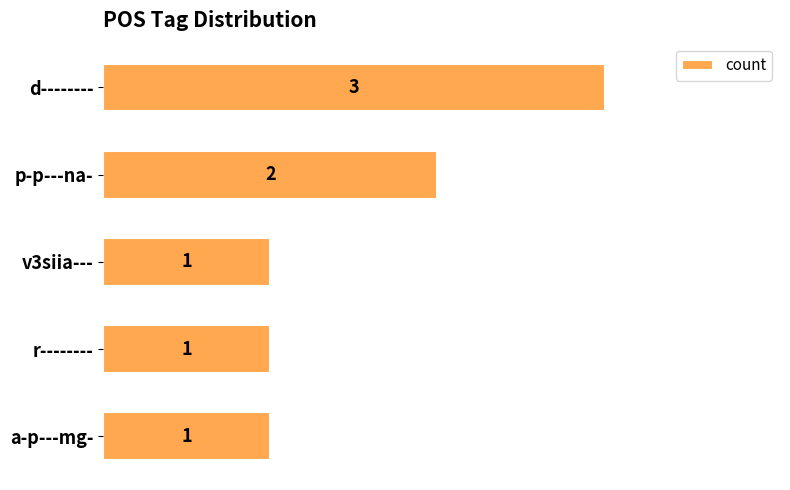

True or false: the data shows 1 at r--------.

True